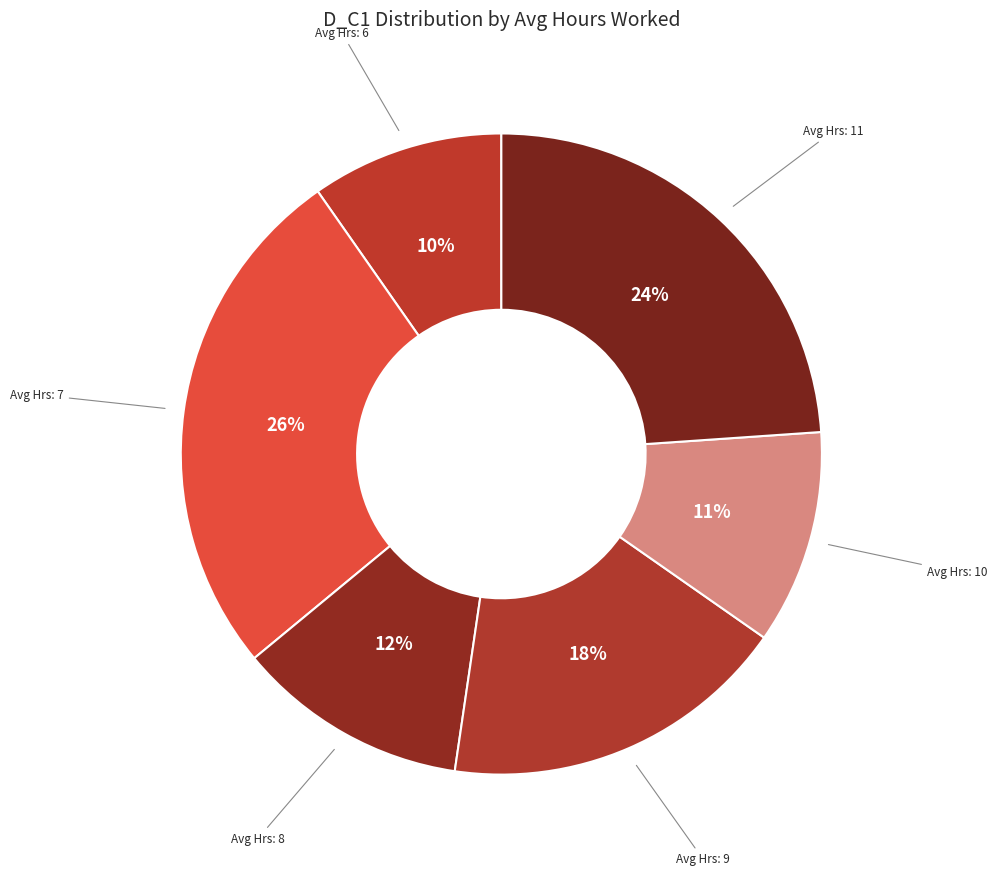

How many segments does this pie chart have?

6